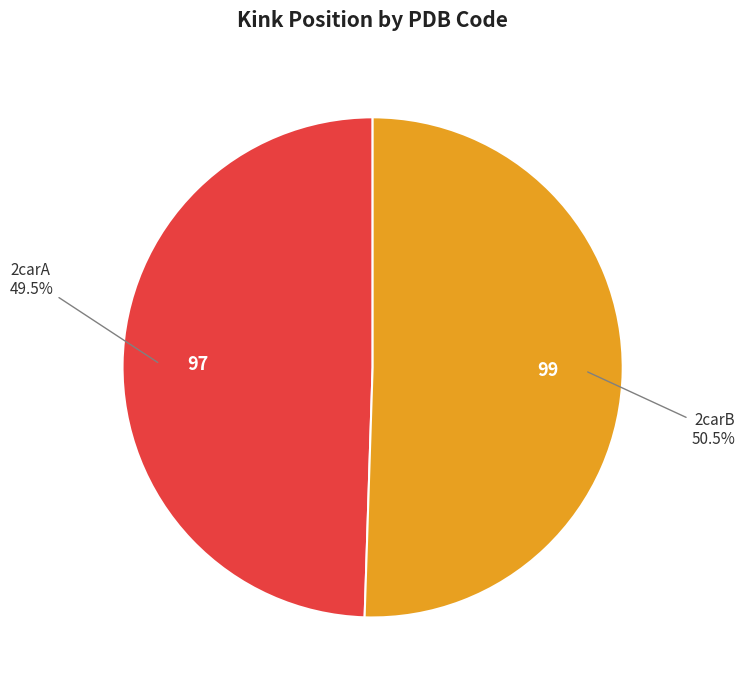

What is the ratio of the value at 2carB to the value at 2carA?

1.0